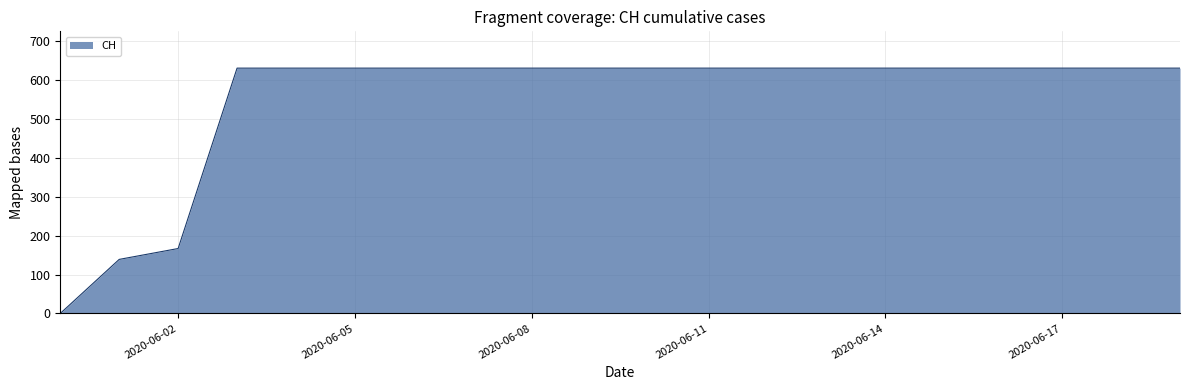

How many lines are shown in the chart?

1